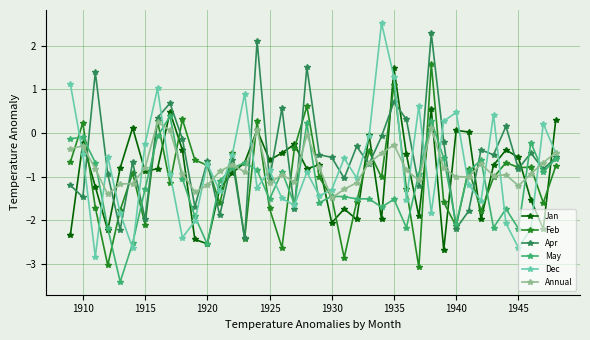

True or false: Apr has more than 0 points higher than both neighbors.

True